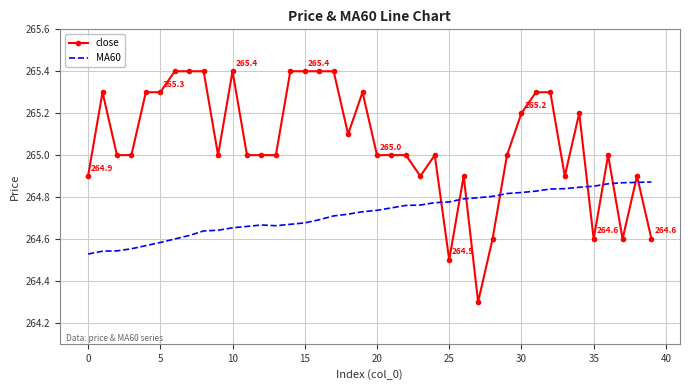

List the series in order of their overall mean, lowest first.

MA60, close